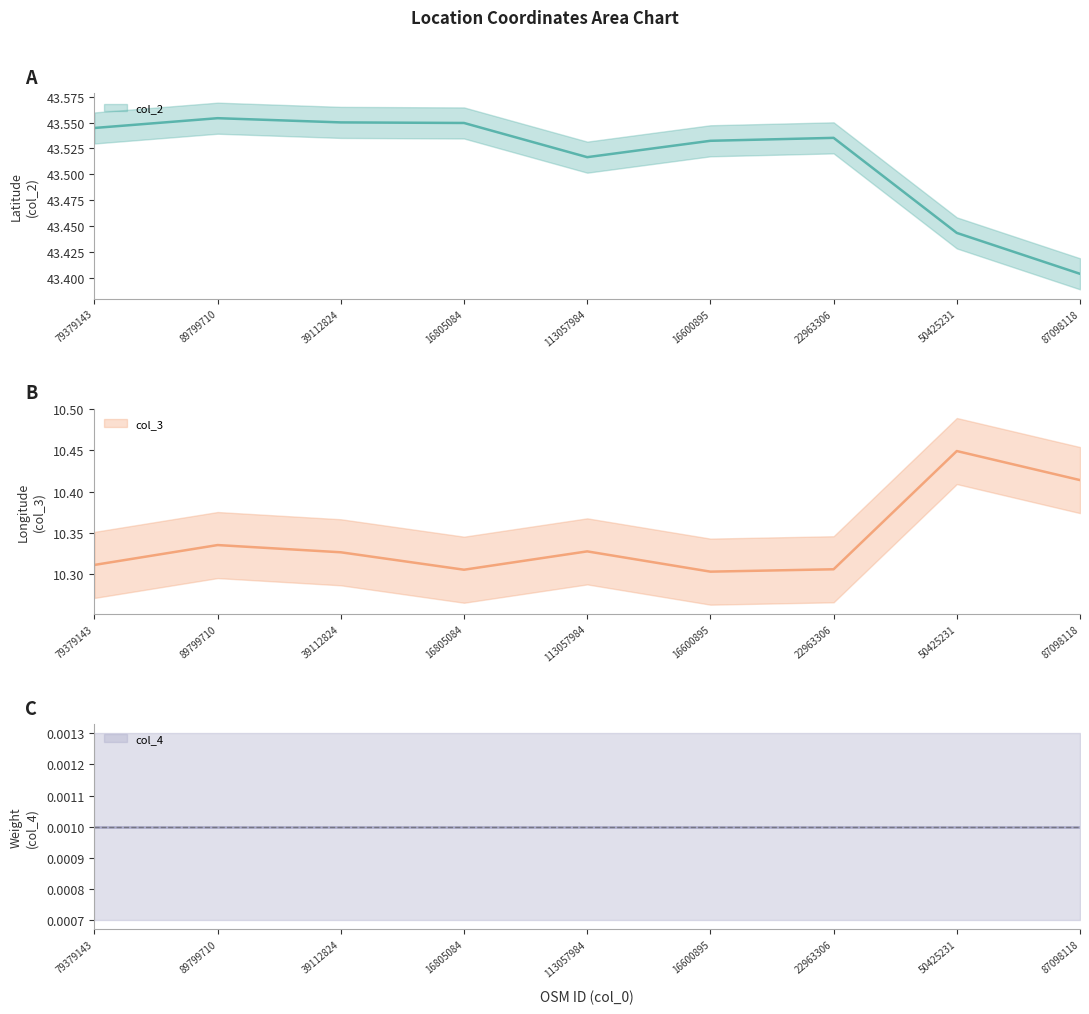

What is the difference between the col_3 values at 50425231 and 16805084?

0.1